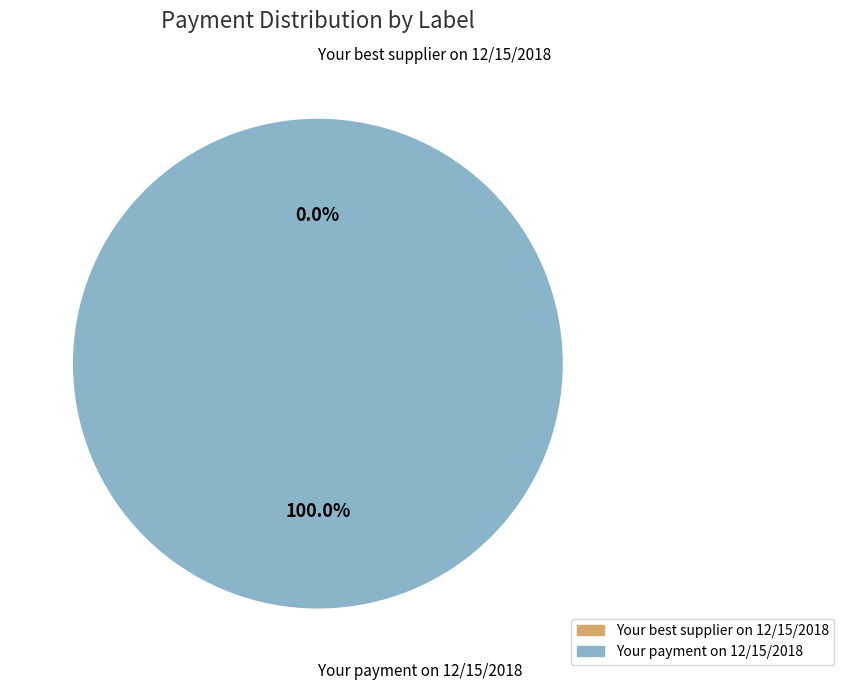

Is it true that Your payment on 12/15/2018 is 99% of the pie?

False